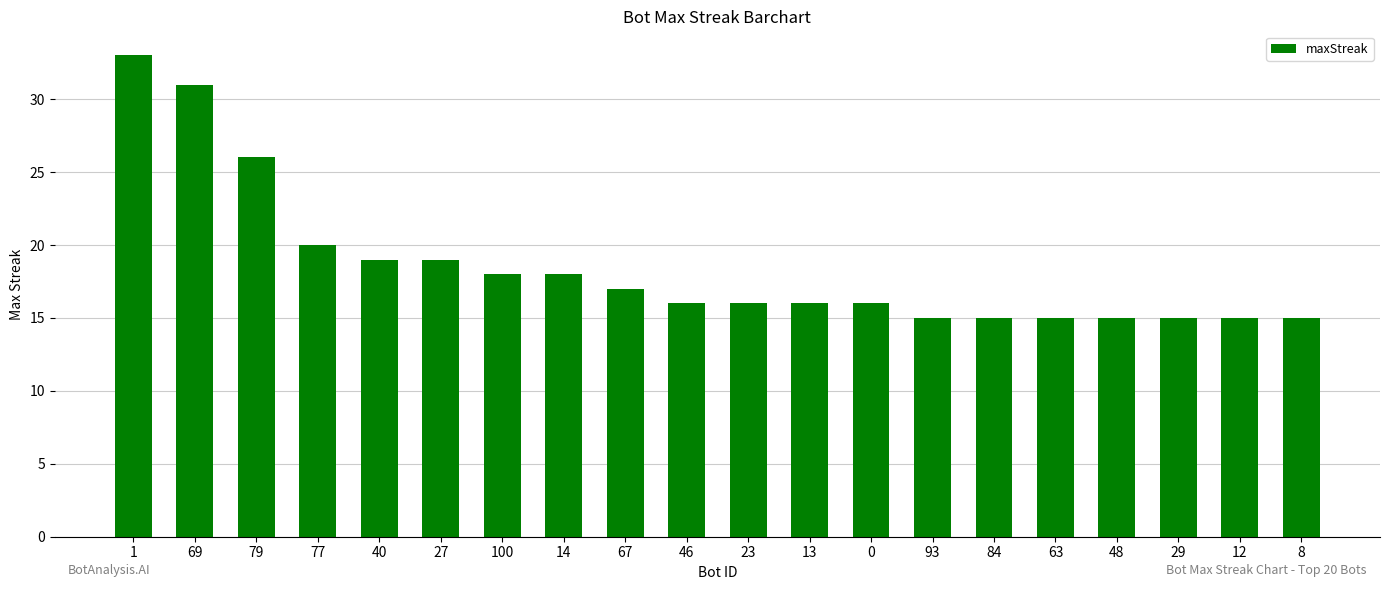

The value at 14 is 26. True or false?

False